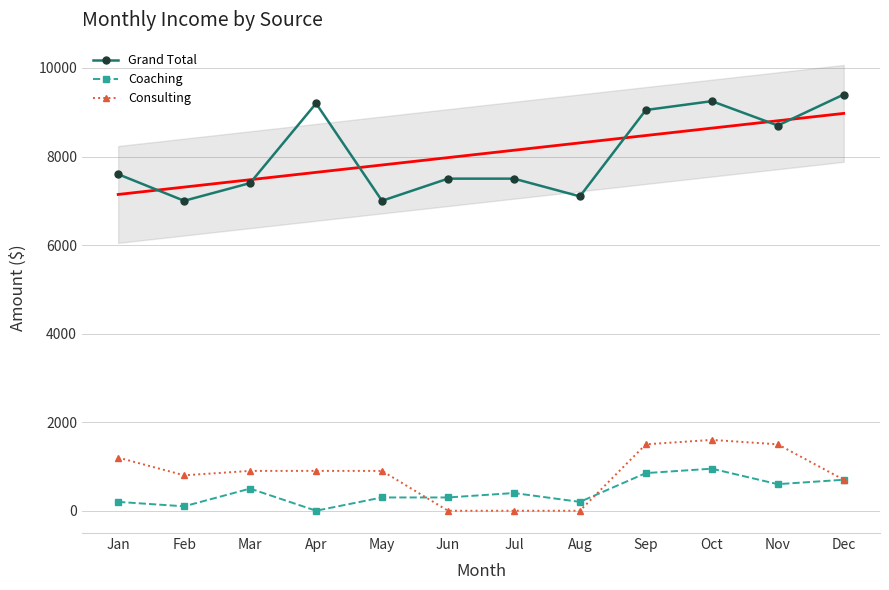

What is the difference between the highest and lowest values at Oct?

8300